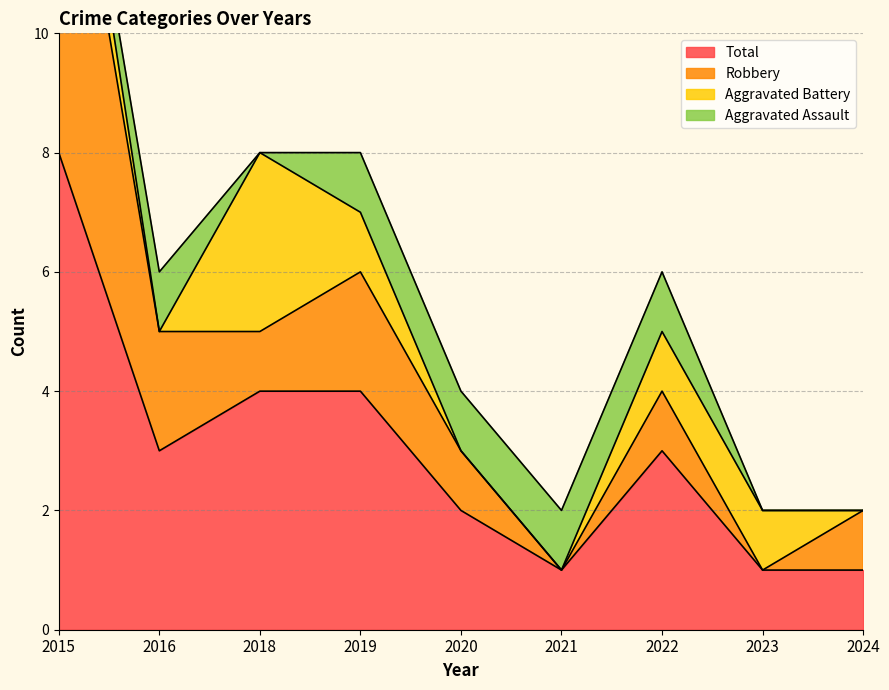

At which category does Total reach its first local valley?

2016